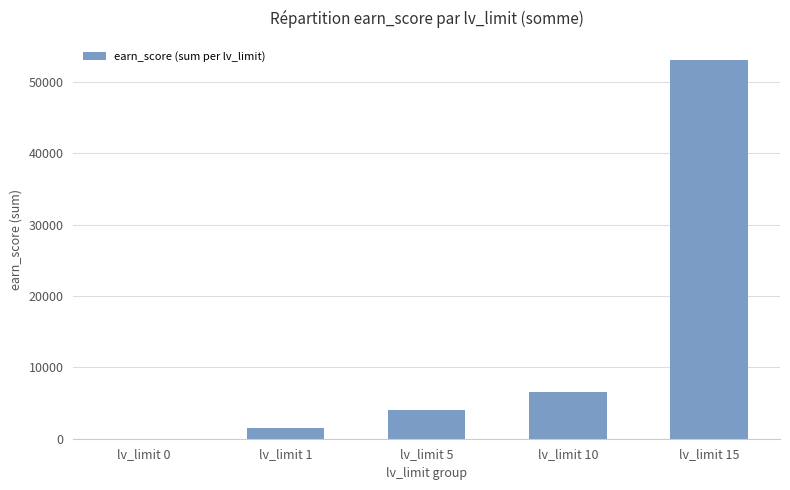

Reading left to right, transcribe all the data shown in this chart.

lv_limit 0=0	lv_limit 1=1500	lv_limit 5=4000	lv_limit 10=6500	lv_limit 15=53100